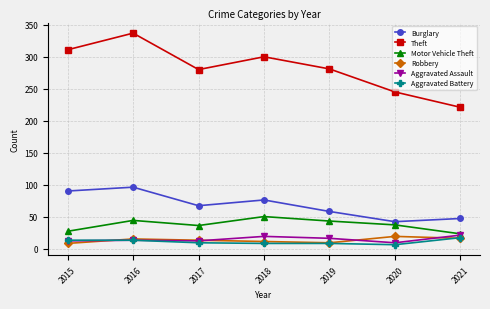

Count the number of data series in this chart.

6